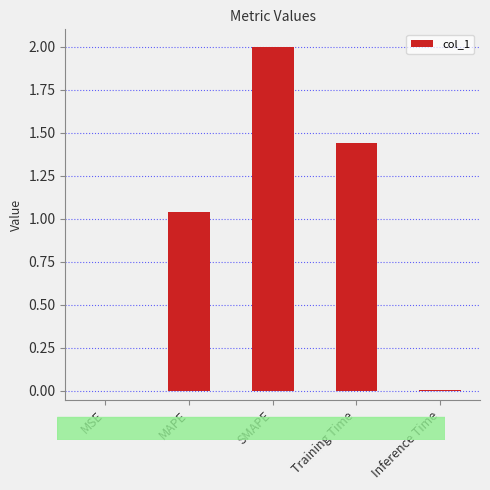

What is the maximum value shown in the chart?

2.0